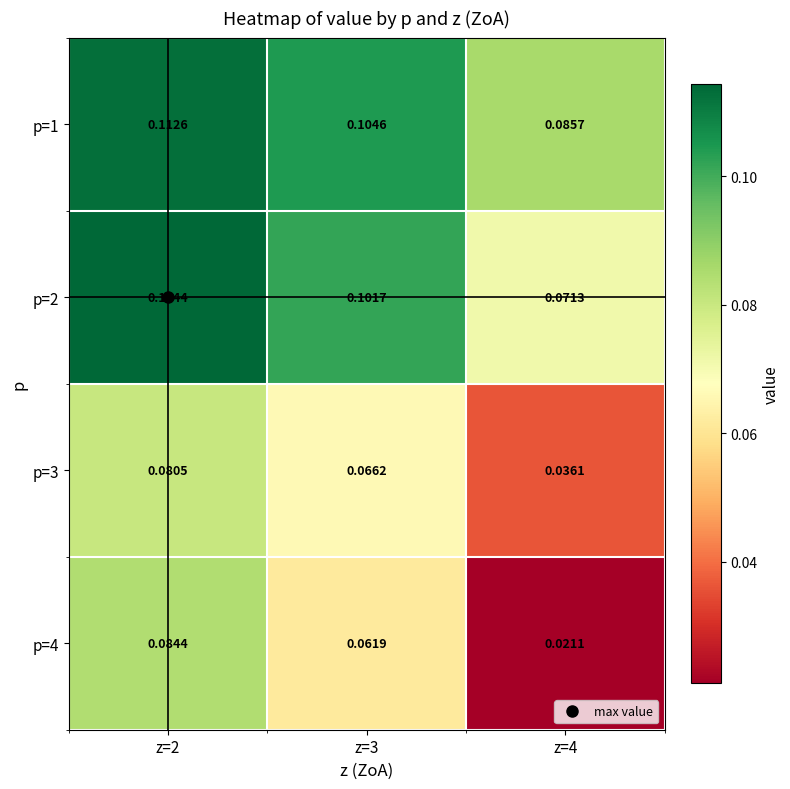

Is the value of p=2 at z=2 greater than the value of p=3 at z=4?

Yes